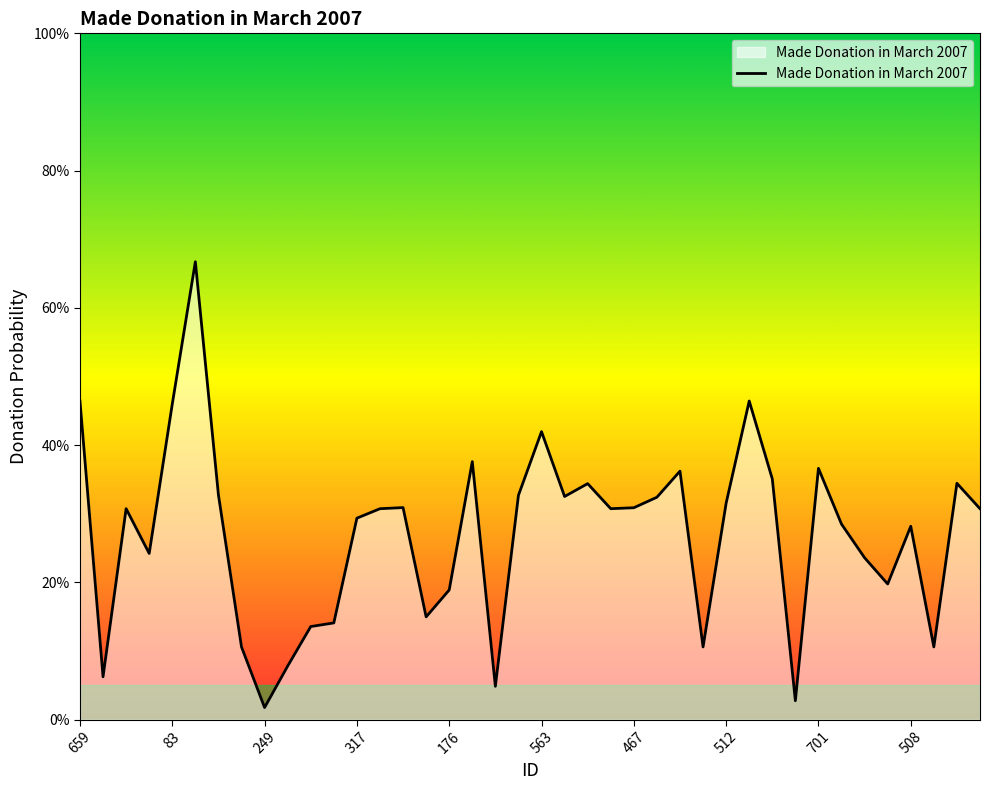

How many interior local valleys (lower than both neighbors) does the data have?

11